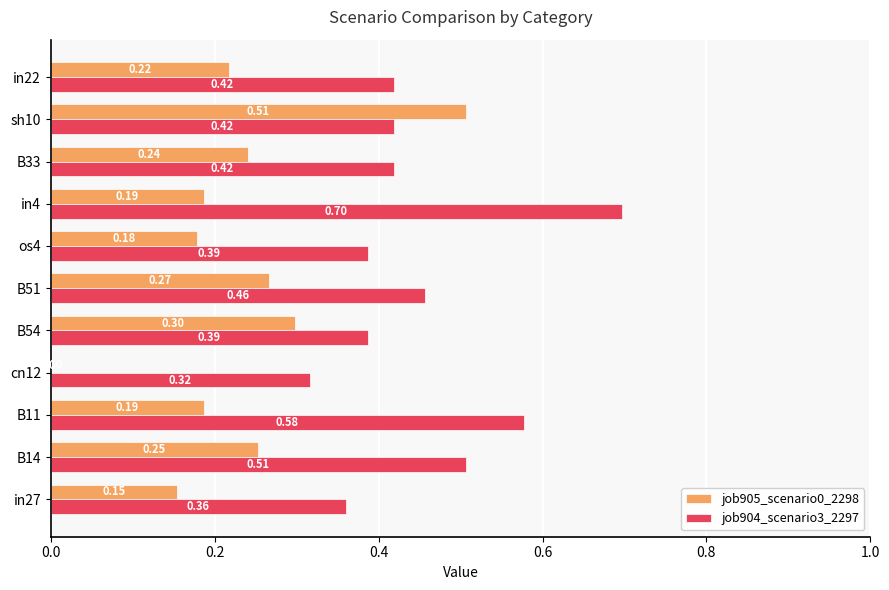

Is the value of job904_scenario3_2297 at sh10 greater than the value of job905_scenario0_2298 at in27?

Yes